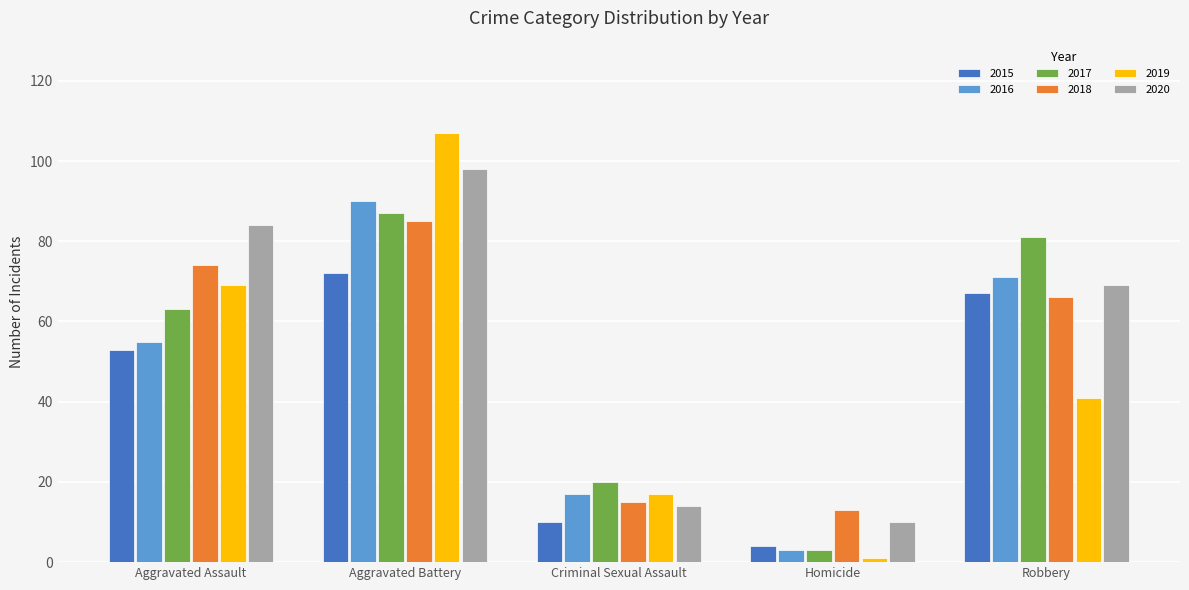

The 2020 series shows 154 at Aggravated Battery. True or false?

False